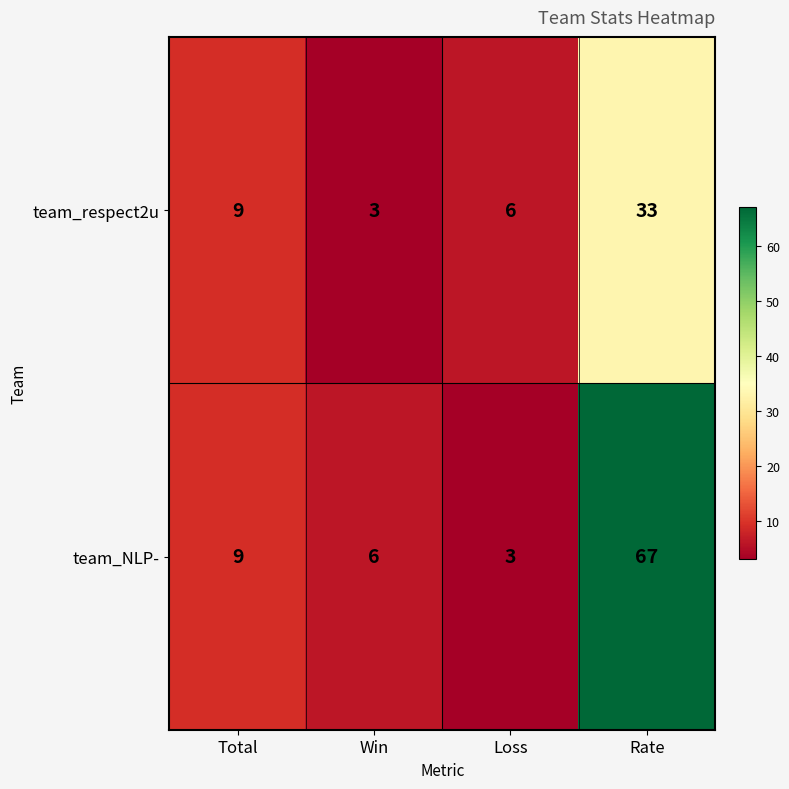

Reading left to right, list all the values displayed in this chart.

team_respect2u: Total=9	Win=3	Loss=6	Rate=33
team_NLP-: Total=9	Win=6	Loss=3	Rate=67